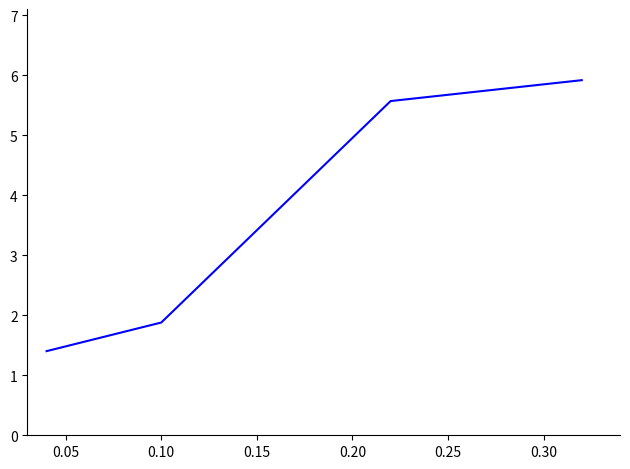

What is the smallest value displayed?

1.4